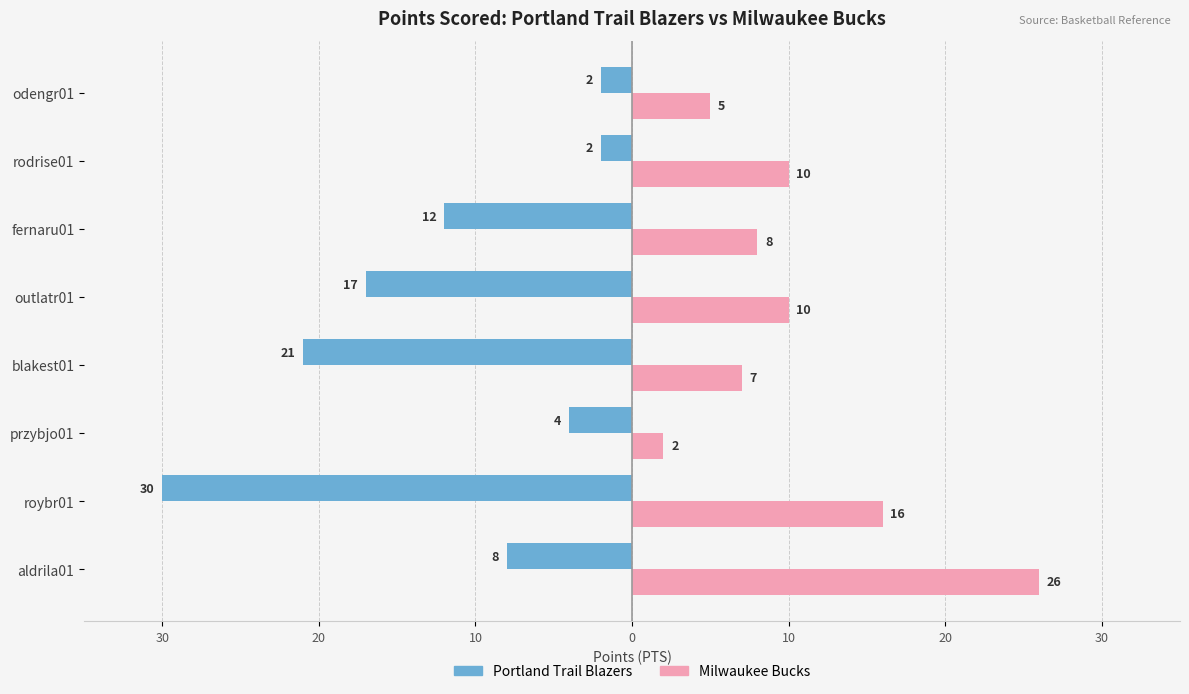

What are all the series names shown in the legend?

Portland Trail Blazers, Milwaukee Bucks